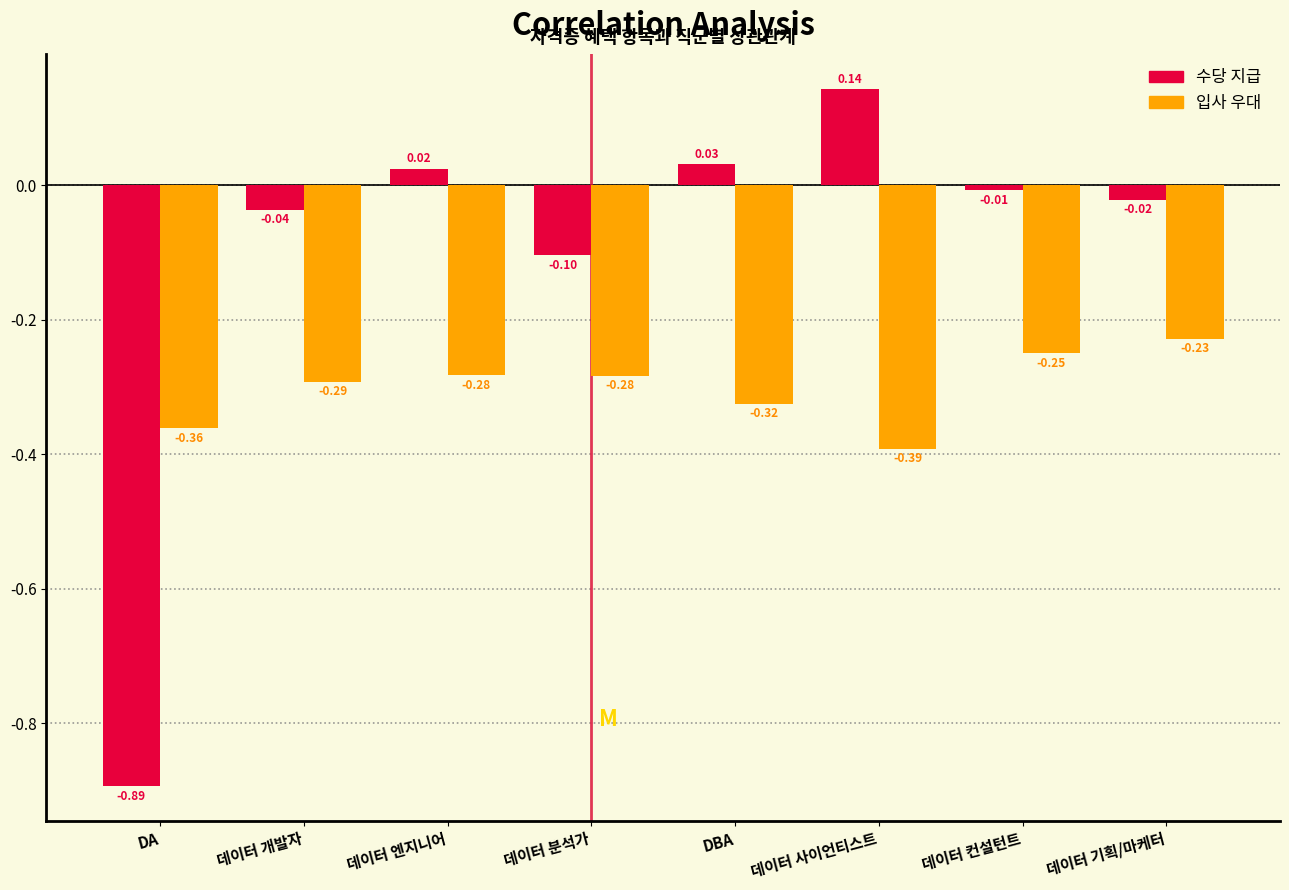

At which category does the chart reach its minimum across all series?

DA